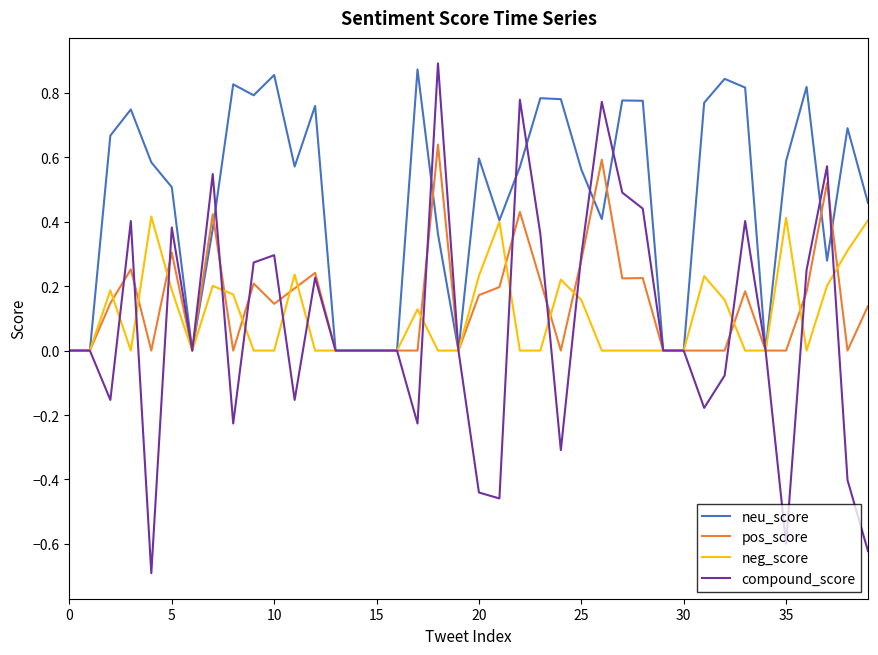

Which series has the largest range (max minus min)?

compound_score